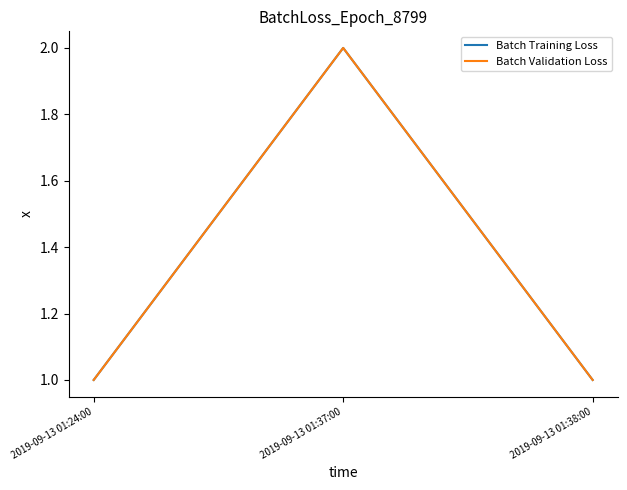

Between 2019-09-13 01:24:00 and 2019-09-13 01:38:00, which is larger?

2019-09-13 01:24:00